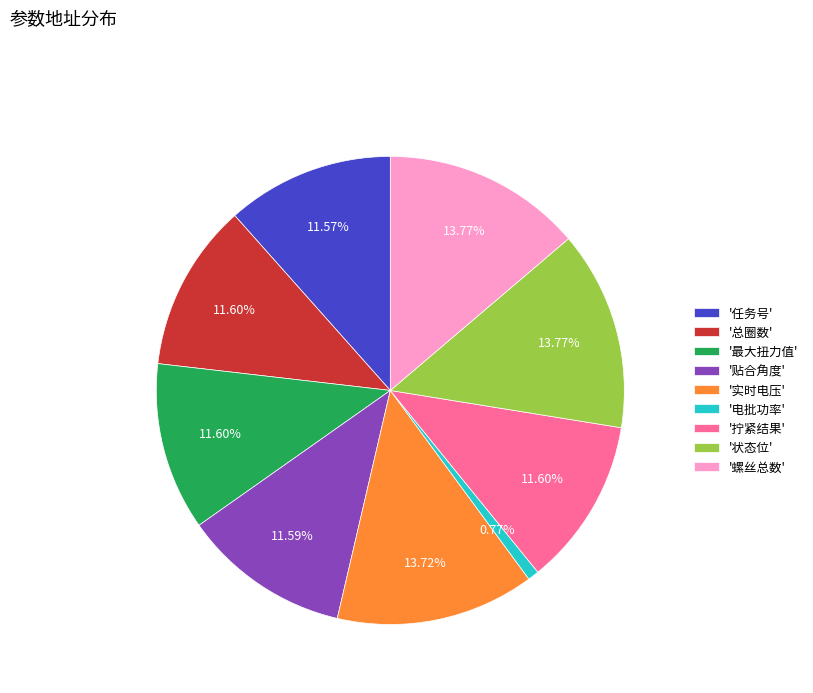

Which has a higher value, '状态位' or '总圈数'?

'状态位'